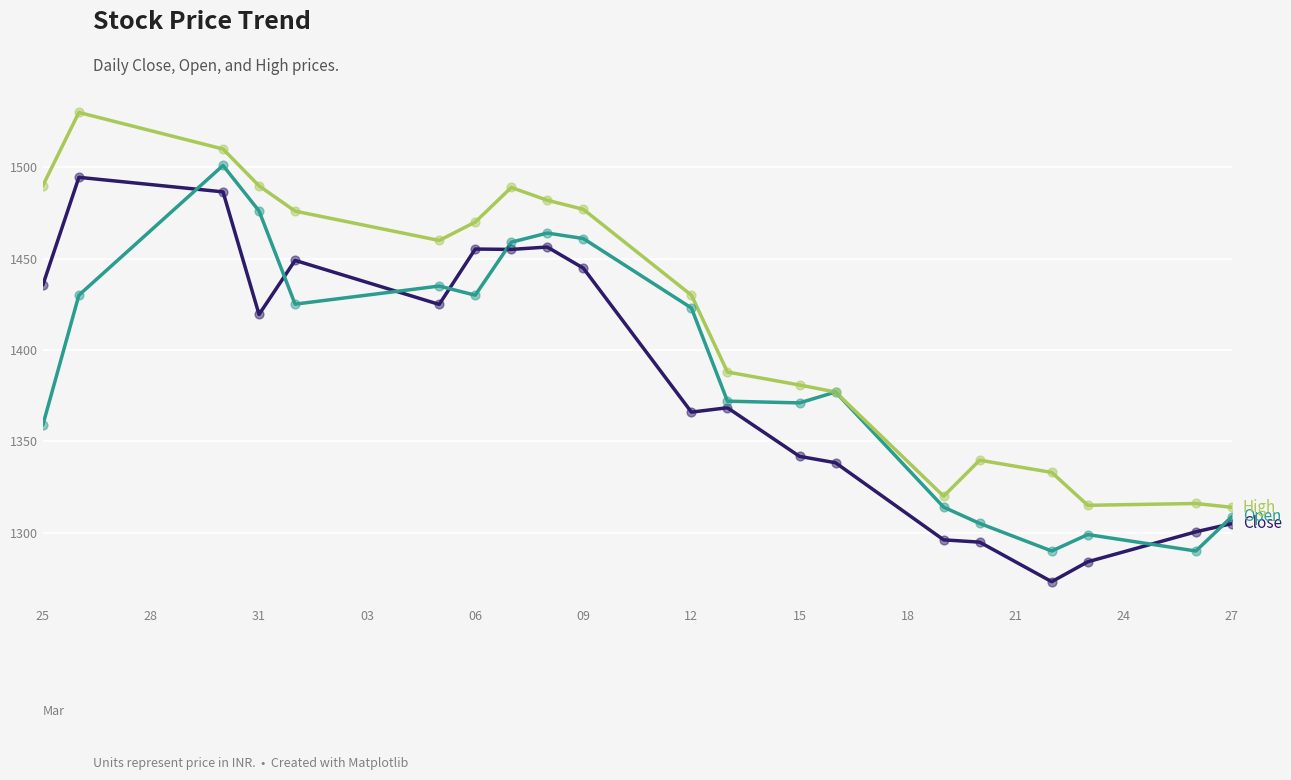

What is the maximum value shown in the chart?

1530.0